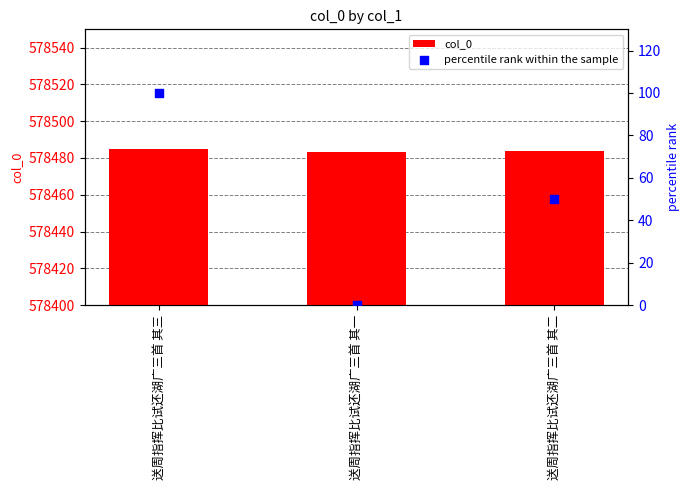

Which series has the largest total across all categories?

col_0